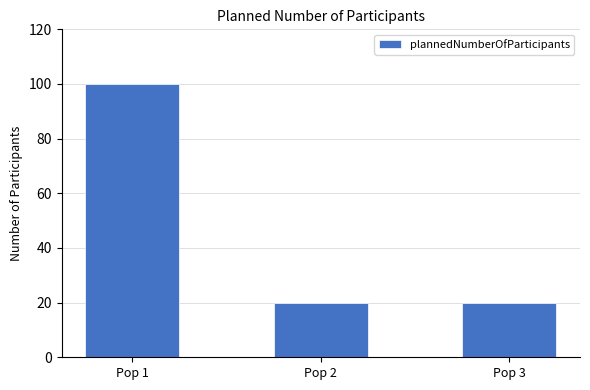

What is the difference between the maximum and second lowest values?

80